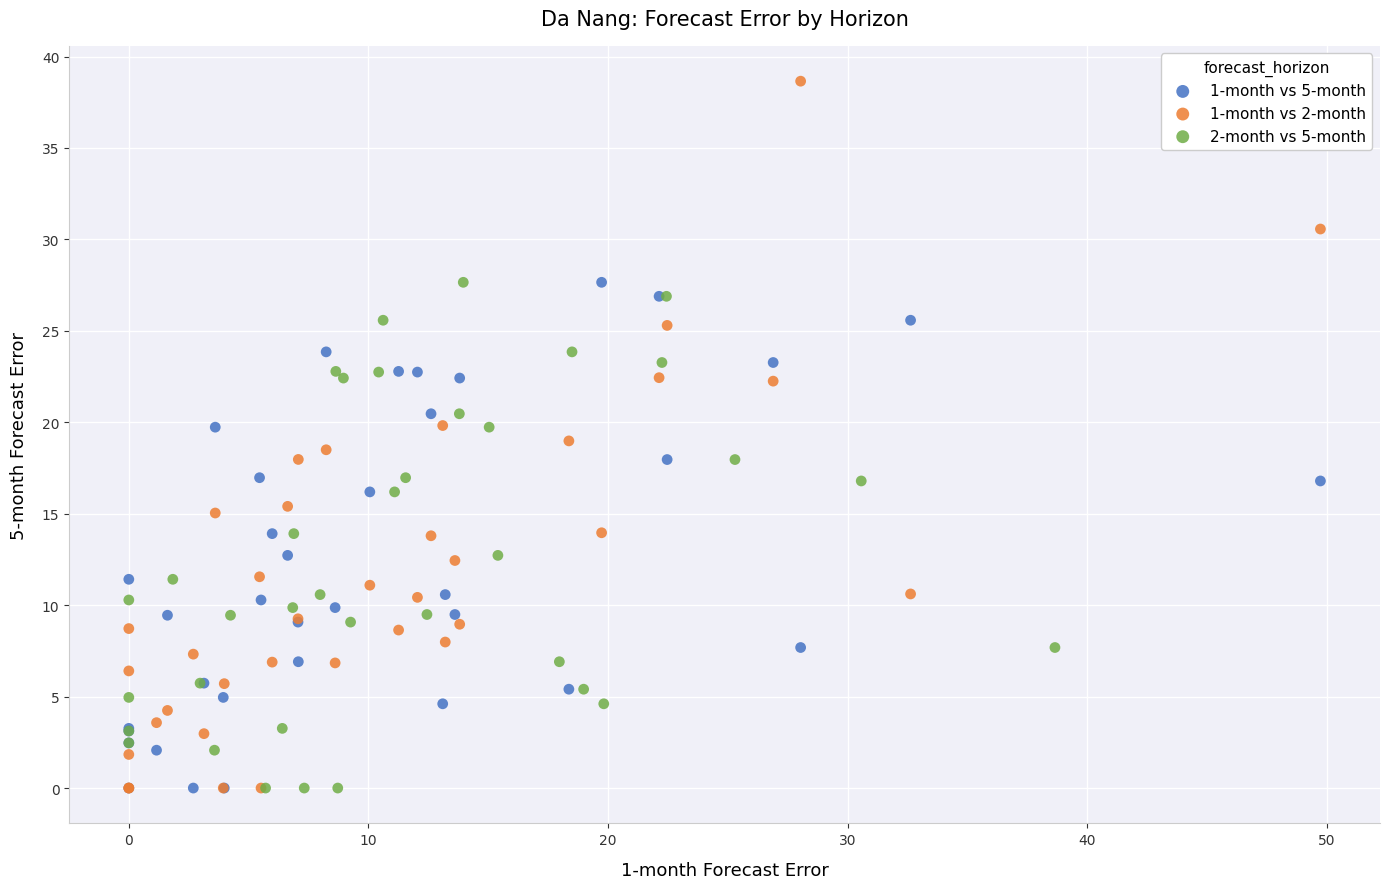

Which series has the widest spread of Y values?

1-month vs 2-month